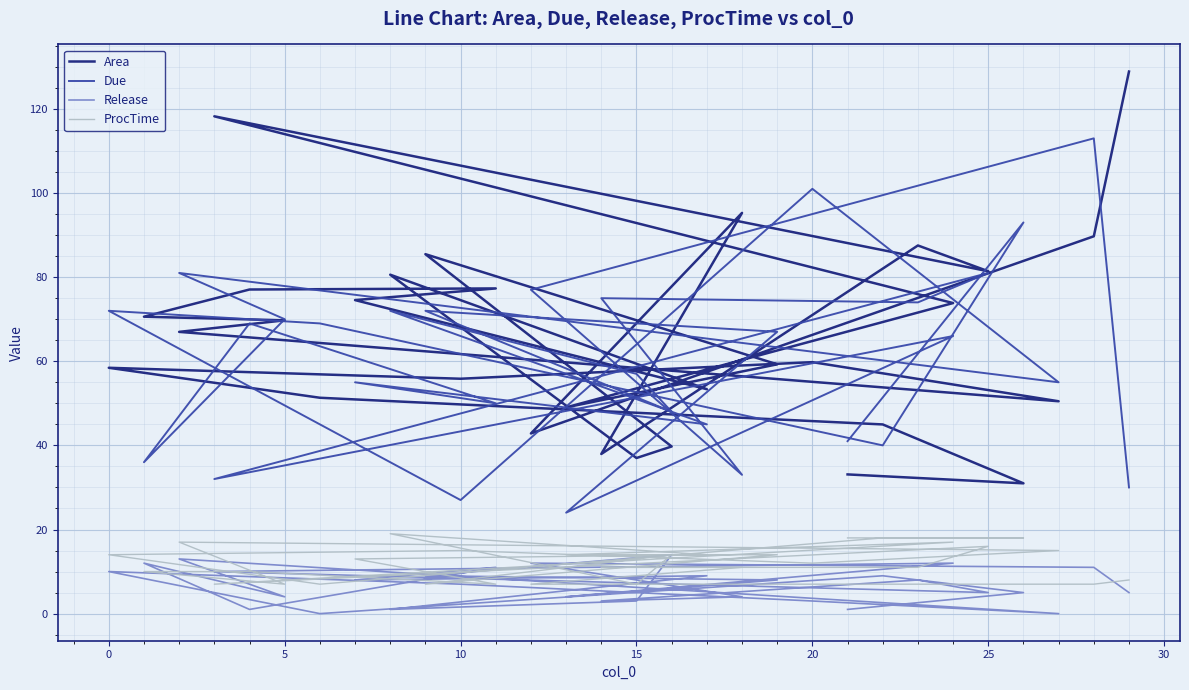

Reading left to right, list all the values displayed in this chart.

Area: 33.1	31.0	45.0	51.3	58.5	55.8	59.8	50.5	67.0	69.7	70.6	77.1	77.3	74.5	53.4	80.6	37.0	39.7	85.5	59.3	49.0	73.8	118.2	81.4	87.5	38.0	95.3	42.8	89.7	128.9
Due: 41.0	93.0	40.0	69.0	72.0	27.0	101.0	55.0	81.0	70.0	36.0	69.0	50.0	55.0	45.0	72.0	57.0	48.0	72.0	67.0	24.0	66.0	32.0	81.0	74.0	75.0	33.0	77.0	113.0	30.0
Release: 1.0	5.0	9.0	0.0	10.0	7.0	3.0	0.0	13.0	4.0	12.0	1.0	11.0	8.0	9.0	1.0	3.0	14.0	9.0	8.0	4.0	12.0	10.0	5.0	8.0	3.0	4.0	12.0	11.0	5.0
ProcTime: 18.0	18.0	18.0	7.0	14.0	15.0	12.0	15.0	17.0	7.0	10.0	10.0	7.0	13.0	14.0	19.0	7.0	14.0	7.0	14.0	14.0	17.0	7.0	16.0	11.0	11.0	11.0	7.0	7.0	8.0